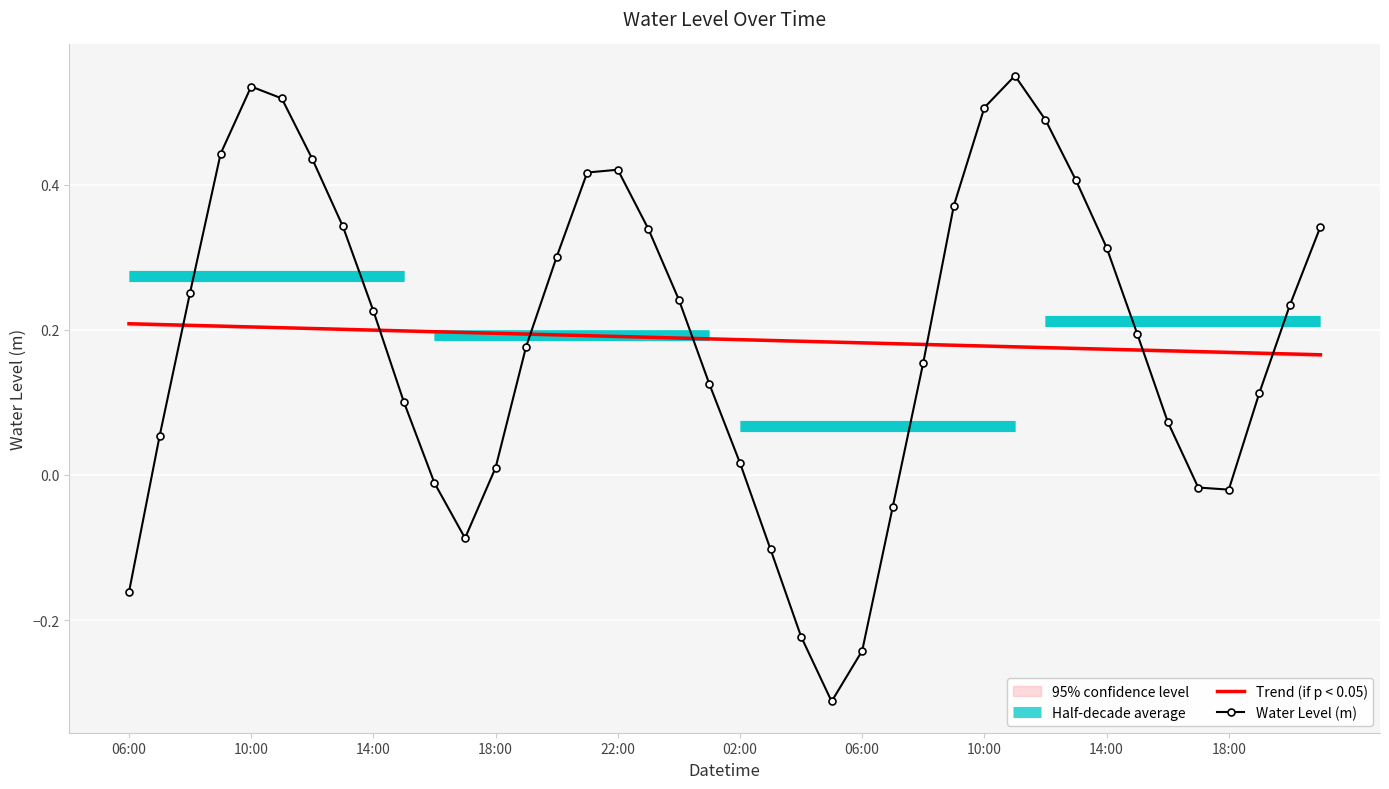

How many interior local valleys (lower than both neighbors) does the data have?

3